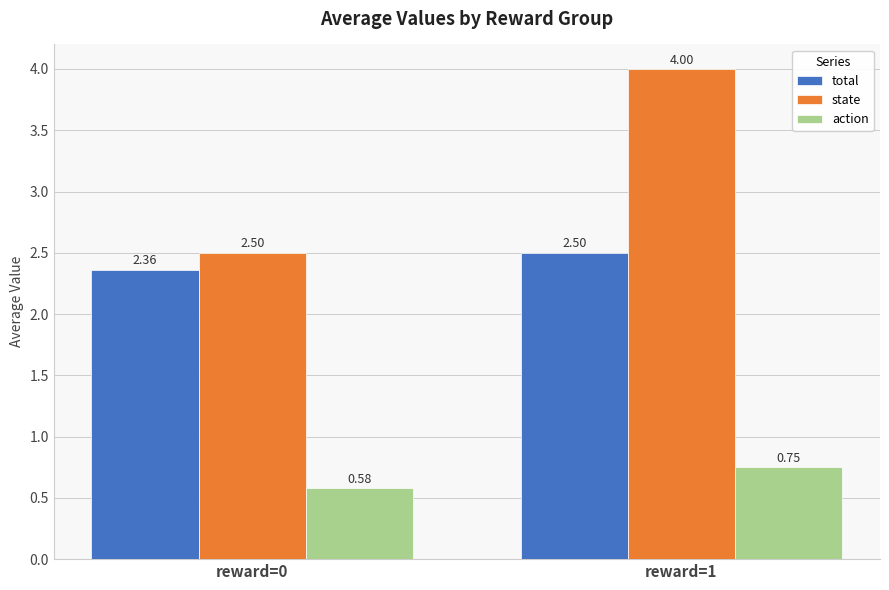

Which series has the widest spread of values?

state